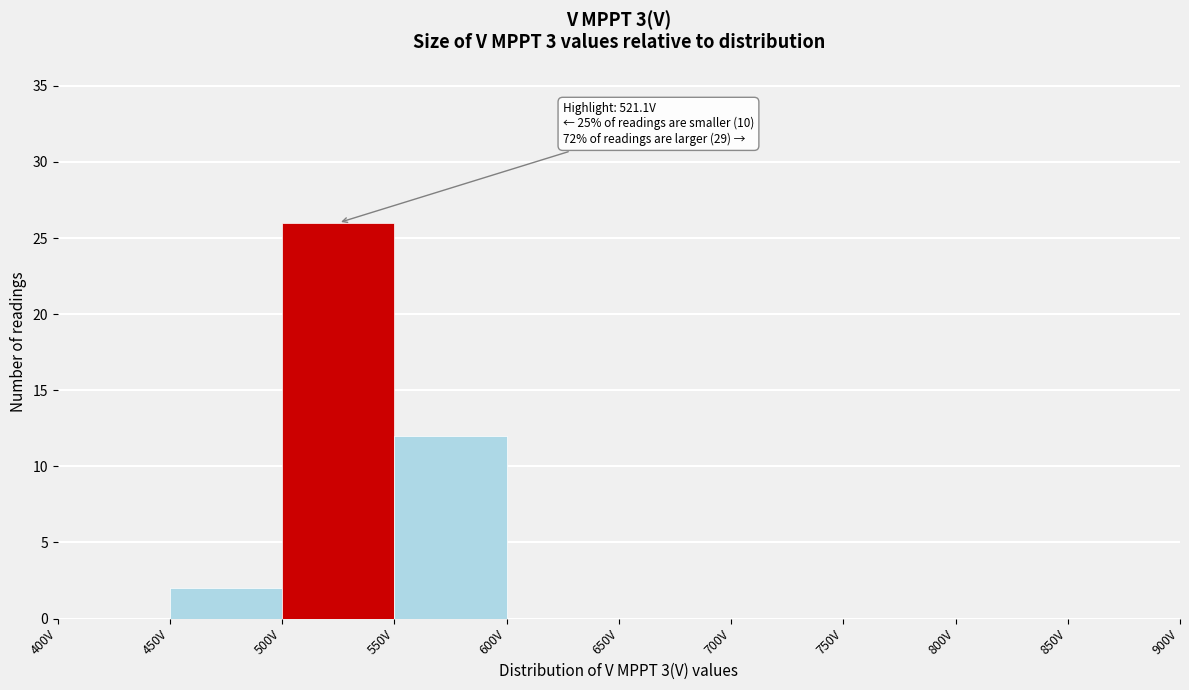

Which range on the x-axis has the tallest bar?

500 to 550